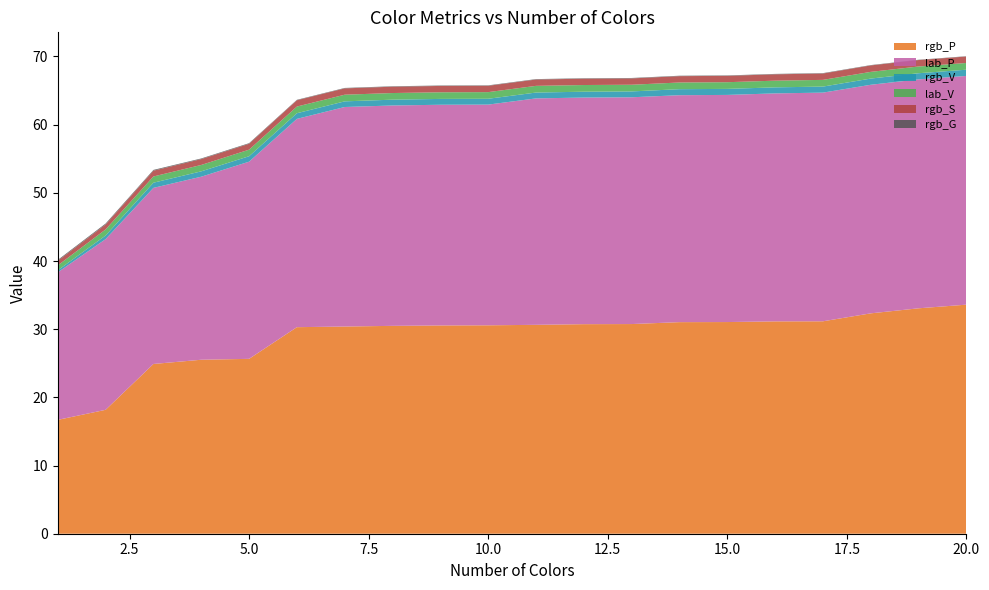

Reading right to left, what are all the values shown in this chart?

rgb_P: 20=33.6	19=33.1	18=32.3	17=31.2	16=31.1	15=31.0	14=31.0	13=30.8	12=30.7	11=30.6	10=30.6	9=30.5	8=30.5	7=30.4	6=30.3	5=25.7	4=25.5	3=24.9	2=18.2	1=16.7
lab_P: 20=33.6	19=33.6	18=33.5	17=33.5	16=33.4	15=33.3	14=33.3	13=33.3	12=33.2	11=33.2	10=32.4	9=32.4	8=32.3	7=32.2	6=30.6	5=28.9	4=26.8	3=25.8	2=25.0	1=21.6
rgb_V: 20=0.9	19=0.9	18=0.9	17=0.9	16=0.9	15=0.9	14=0.9	13=0.9	12=0.9	11=0.9	10=0.9	9=0.9	8=0.9	7=0.8	6=0.8	5=0.8	4=0.8	3=0.8	2=0.5	1=0.3
lab_V: 20=1.0	19=1.0	18=1.0	17=1.0	16=1.0	15=1.0	14=1.0	13=1.0	12=1.0	11=1.0	10=1.0	9=1.0	8=1.0	7=1.0	6=1.0	5=1.0	4=0.9	3=0.9	2=0.9	1=0.7
rgb_S: 20=0.9	19=0.9	18=0.9	17=0.9	16=0.9	15=0.9	14=0.9	13=0.9	12=0.9	11=0.9	10=0.9	9=0.9	8=0.9	7=0.9	6=0.9	5=0.9	4=0.9	3=0.9	2=0.7	1=0.7
rgb_G: 20=0.0	19=0.0	18=0.1	17=0.1	16=0.1	15=0.1	14=0.1	13=0.1	12=0.1	11=0.1	10=0.1	9=0.1	8=0.1	7=0.1	6=0.1	5=0.1	4=0.1	3=0.1	2=0.1	1=0.1